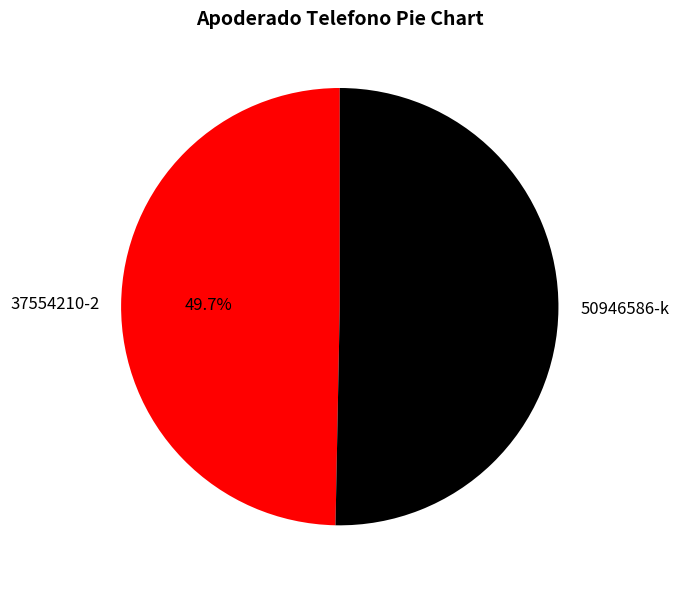

How many segments does this pie chart have?

2